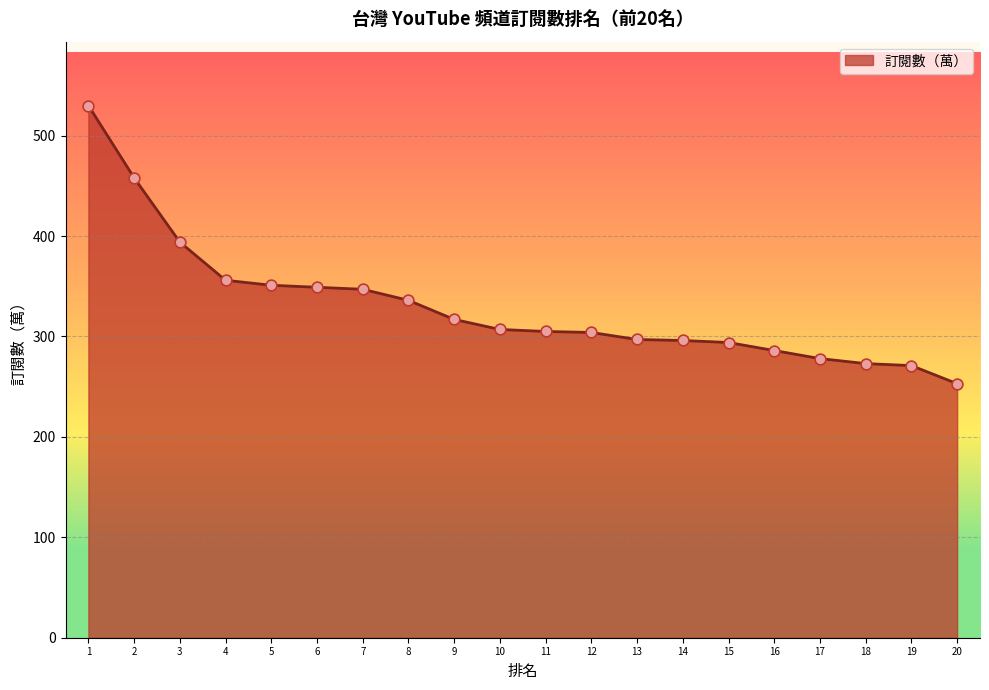

What is the change in value from 7 to 9?

-30